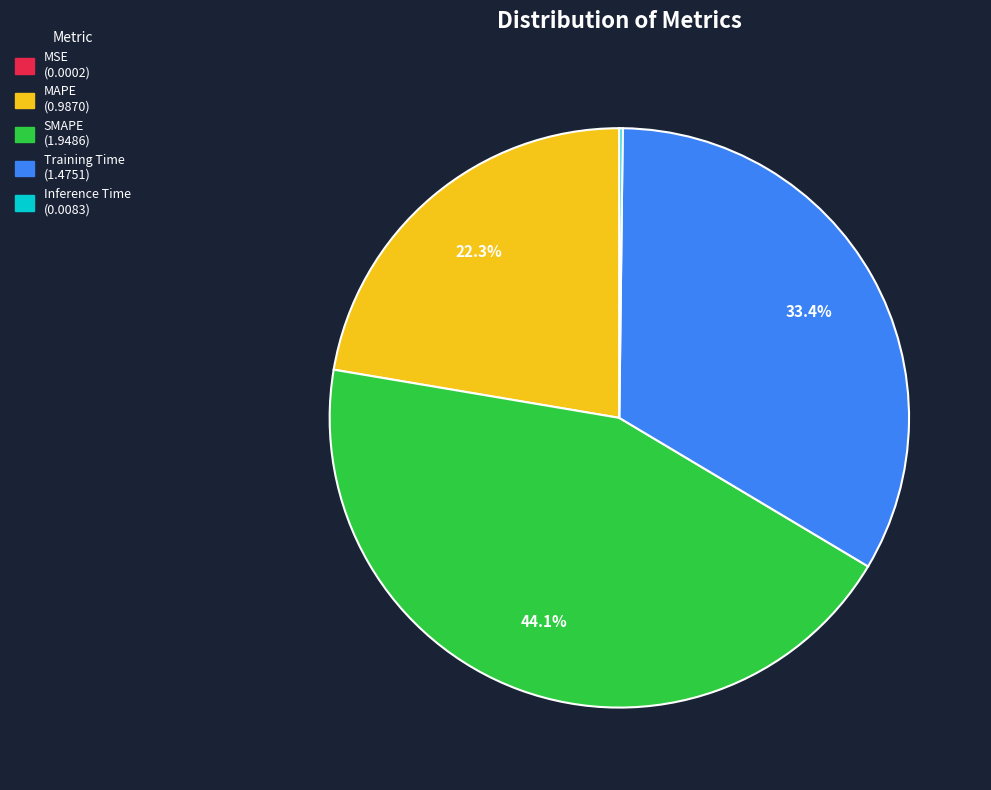

Is SMAPE the majority of the pie?

No